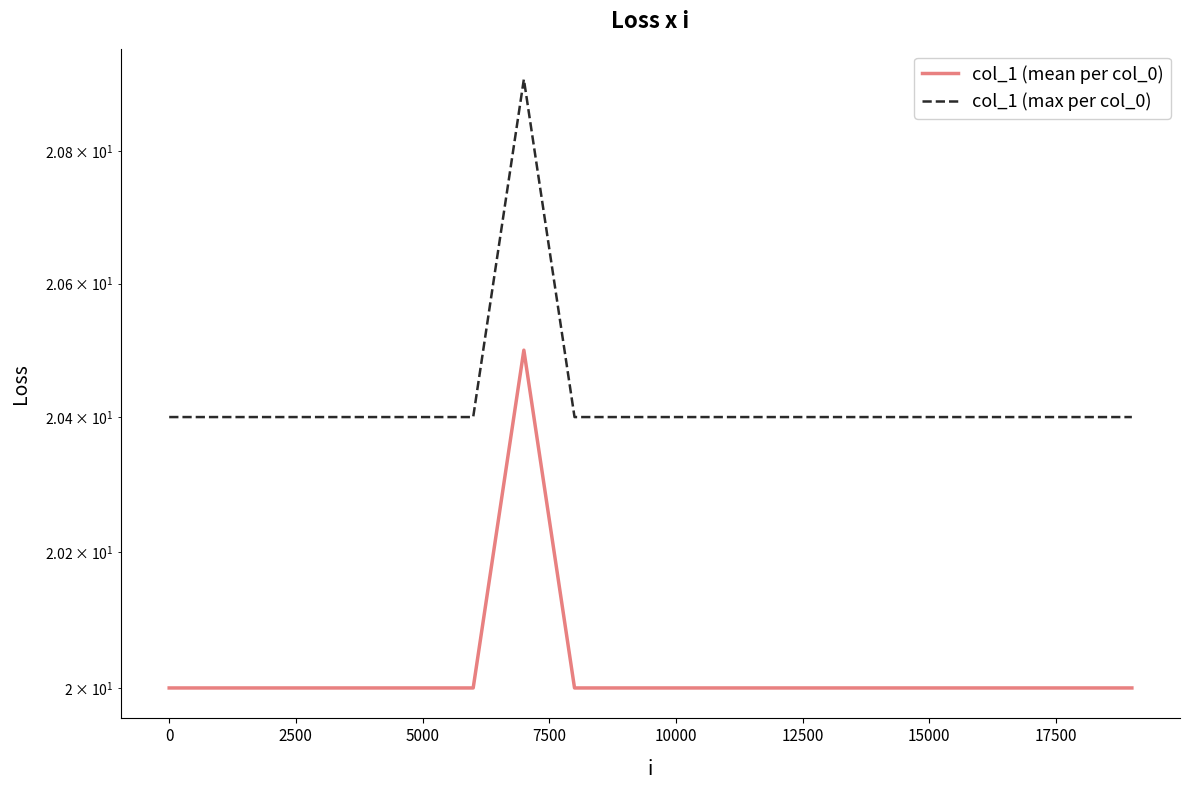

At 5000, list the series in order from largest to smallest.

col_1 (max per col_0), col_1 (mean per col_0)